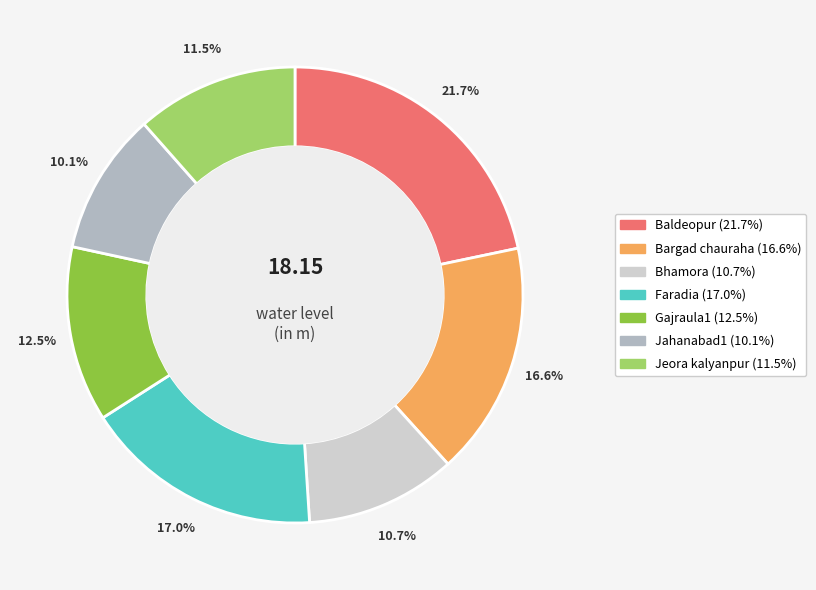

Does Baldeopur account for over 50% of the chart?

No